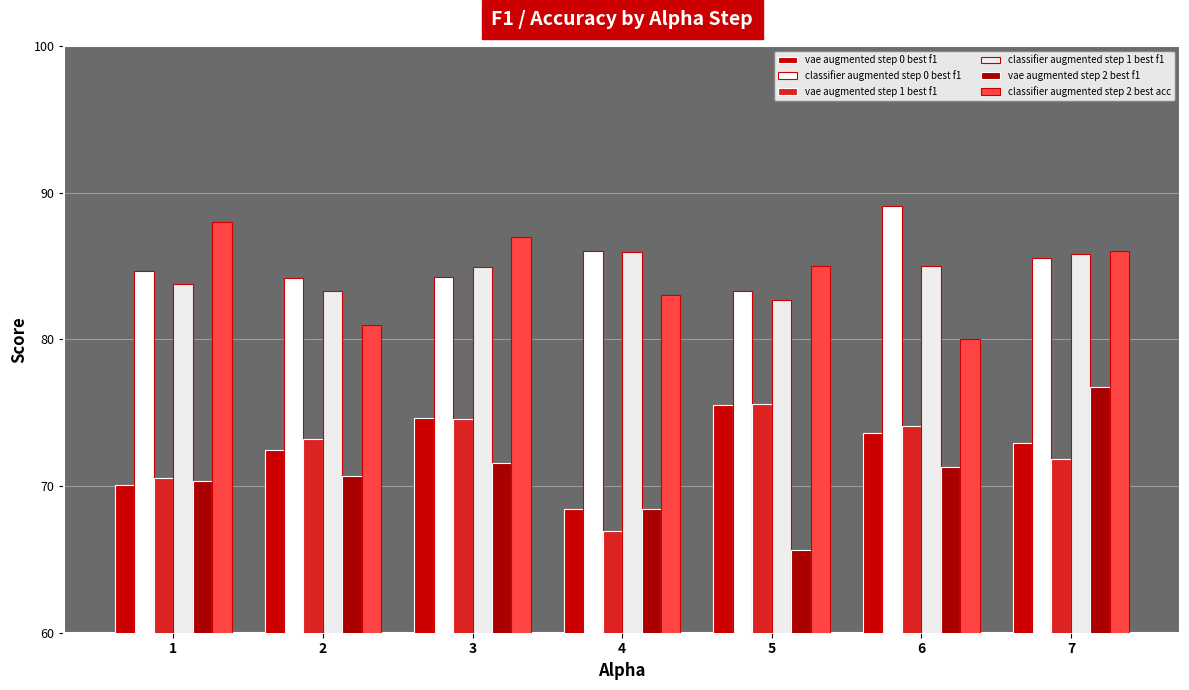

What is the value of the vae augmented step 1 best f1 bar at the 3rd from the left?

74.5